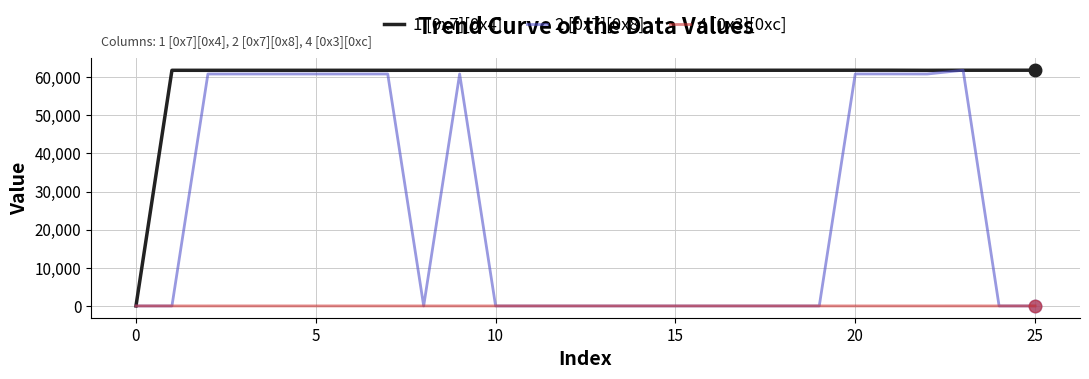

Rank the series by their average value, from lowest to highest.

4 [0x3][0xc], 2 [0x7][0x8], 1 [0x7][0x4]